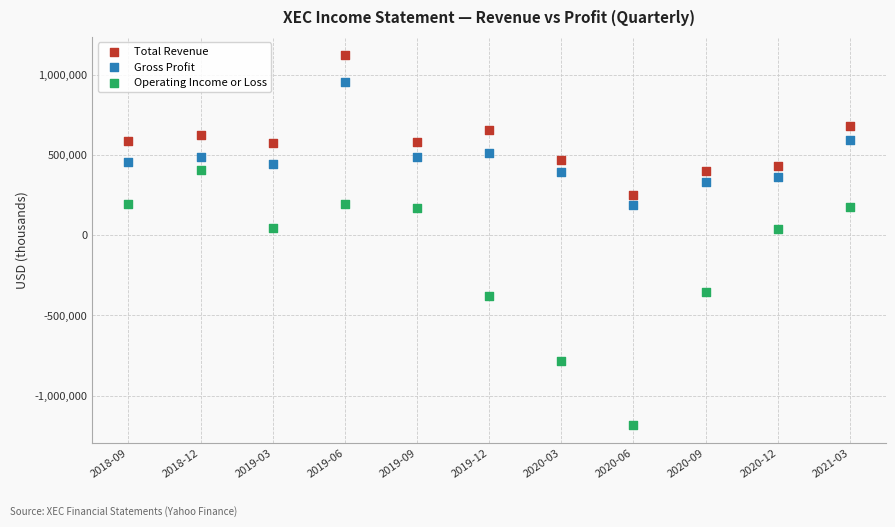

What are all the series names shown in the legend?

Total Revenue, Gross Profit, Operating Income or Loss